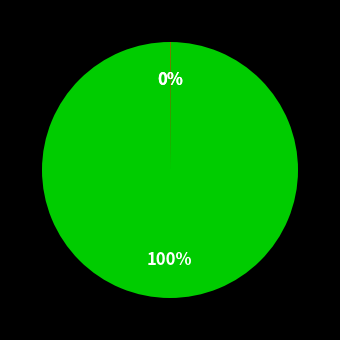

Is there any slice that represents more than half of the pie?

Yes